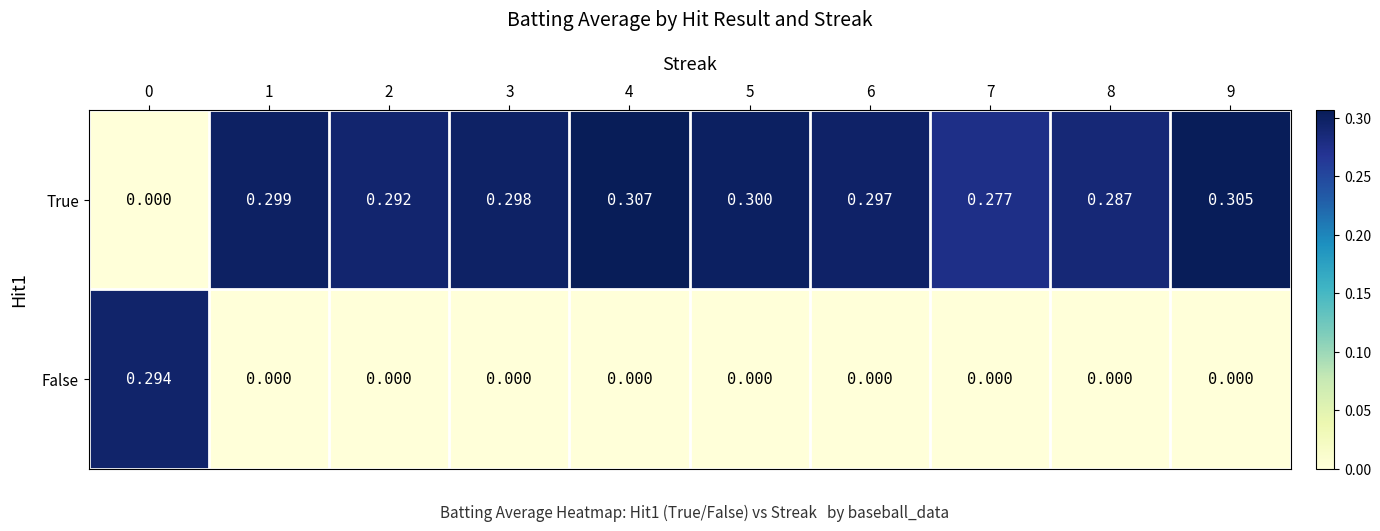

Which series has the largest range (max minus min)?

True